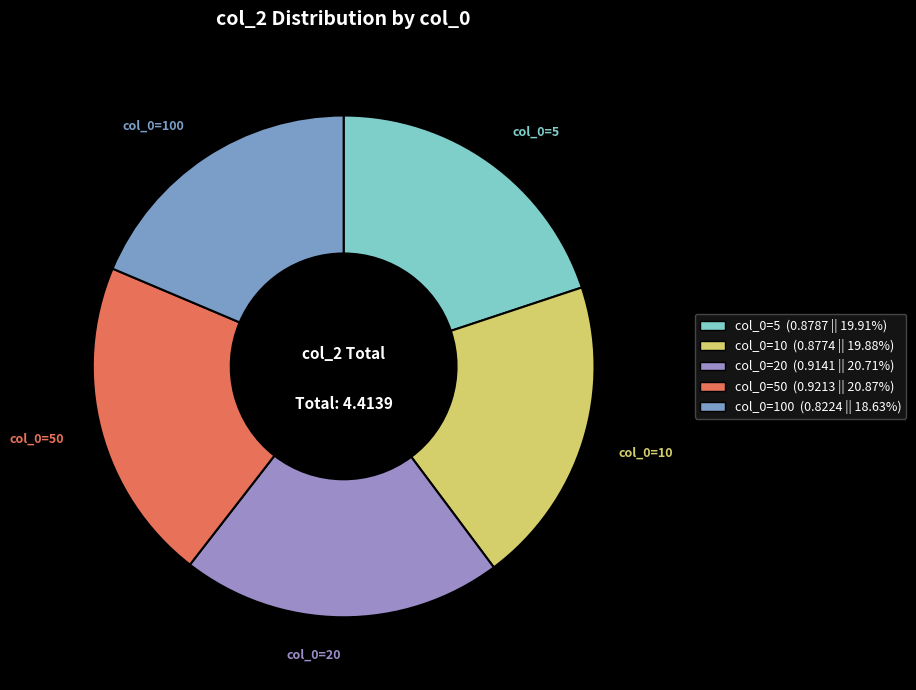

Count the number of slices in the pie.

5